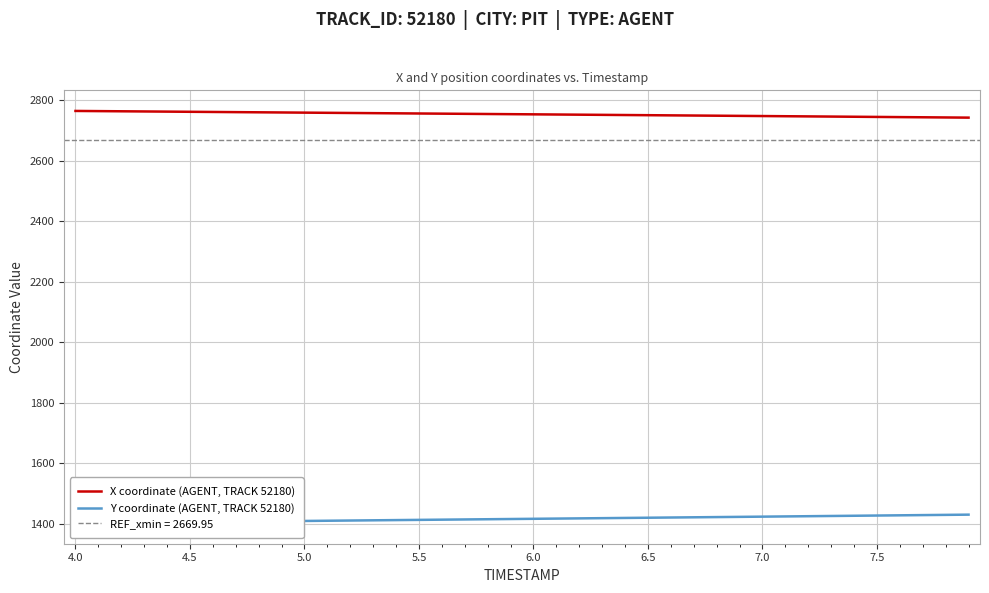

True or false: X coordinate (AGENT, TRACK 52180) has more than 2 interior local peaks.

False